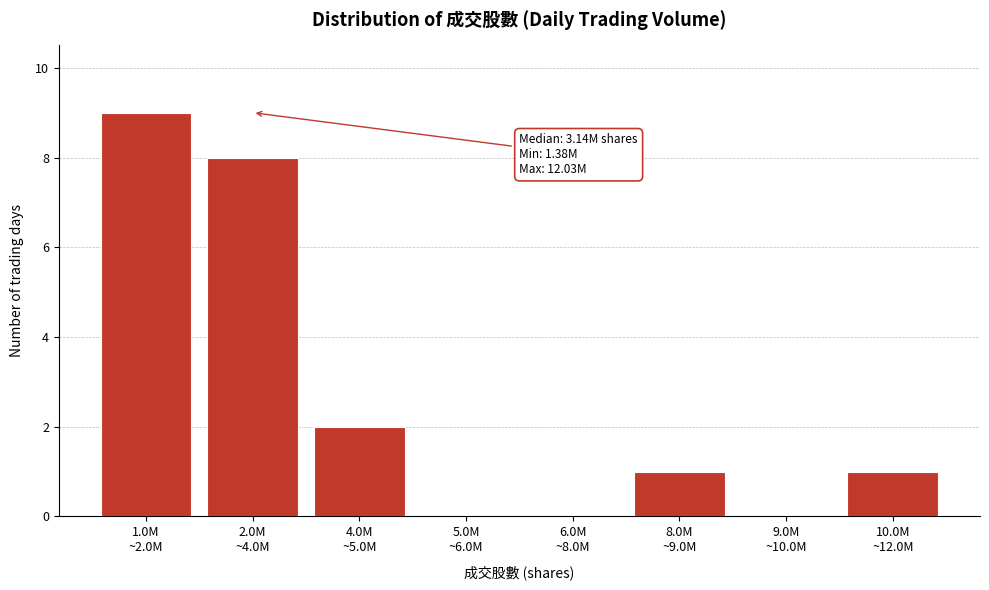

What is the greatest value displayed?

9